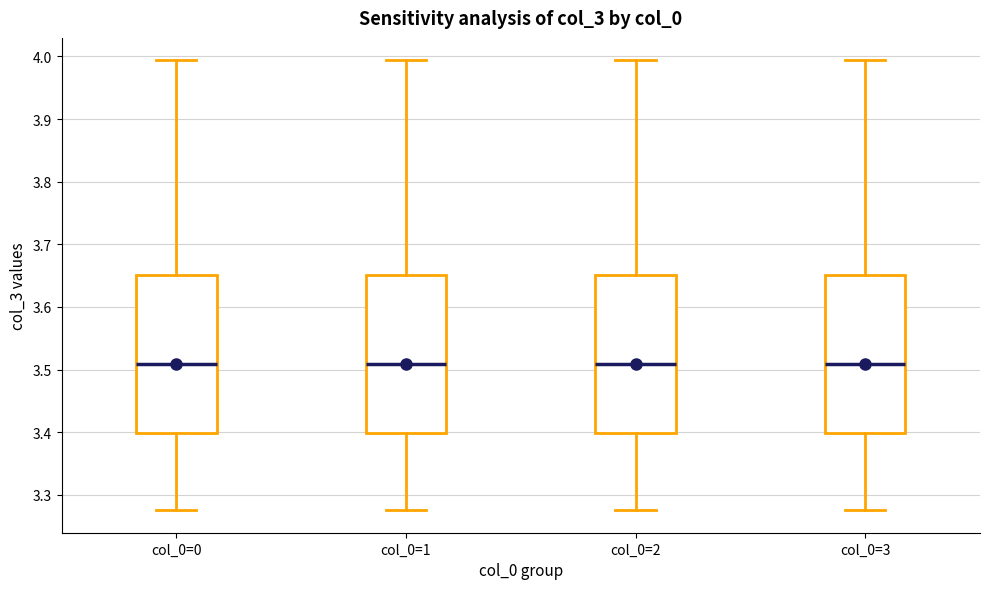

Reading left to right, read every box against the y-axis: the position of its median line, the range the box covers, and the ends of its whiskers. The values are not printed on the chart, so give them approximately, as read against the axis.

col_0=0: median 3.51, box 3.40 to 3.65, whiskers 3.28 to 3.99
col_0=1: median 3.51, box 3.40 to 3.65, whiskers 3.28 to 3.99
col_0=2: median 3.51, box 3.40 to 3.65, whiskers 3.28 to 3.99
col_0=3: median 3.51, box 3.40 to 3.65, whiskers 3.28 to 3.99